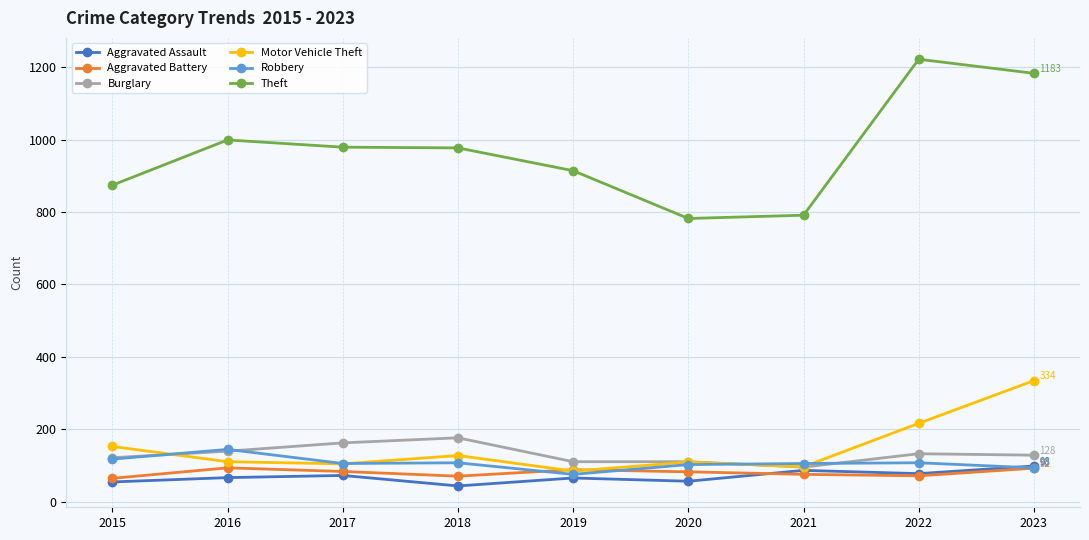

The Theft series shows 453 at 2021. True or false?

False